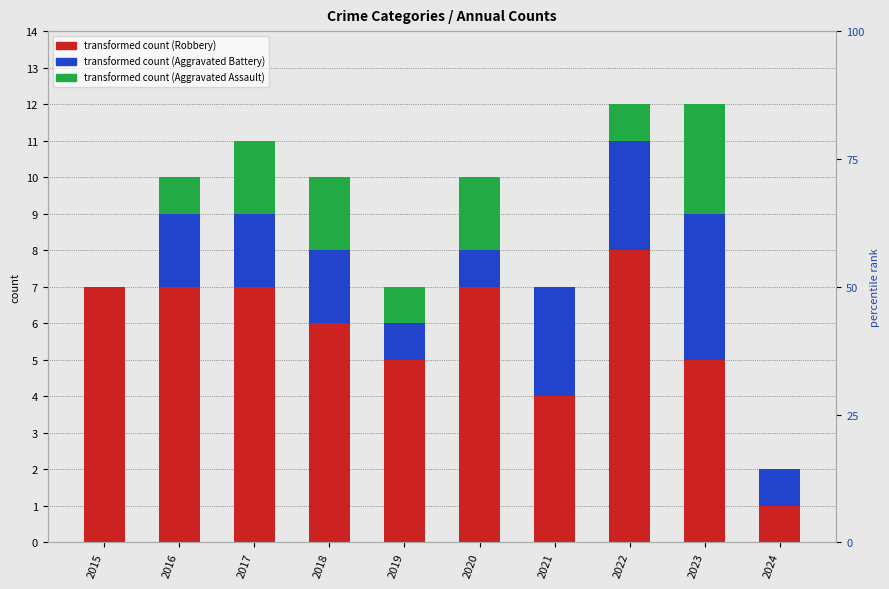

Rank the series by their average value, from lowest to highest.

transformed count (Aggravated Assault), transformed count (Aggravated Battery), transformed count (Robbery)